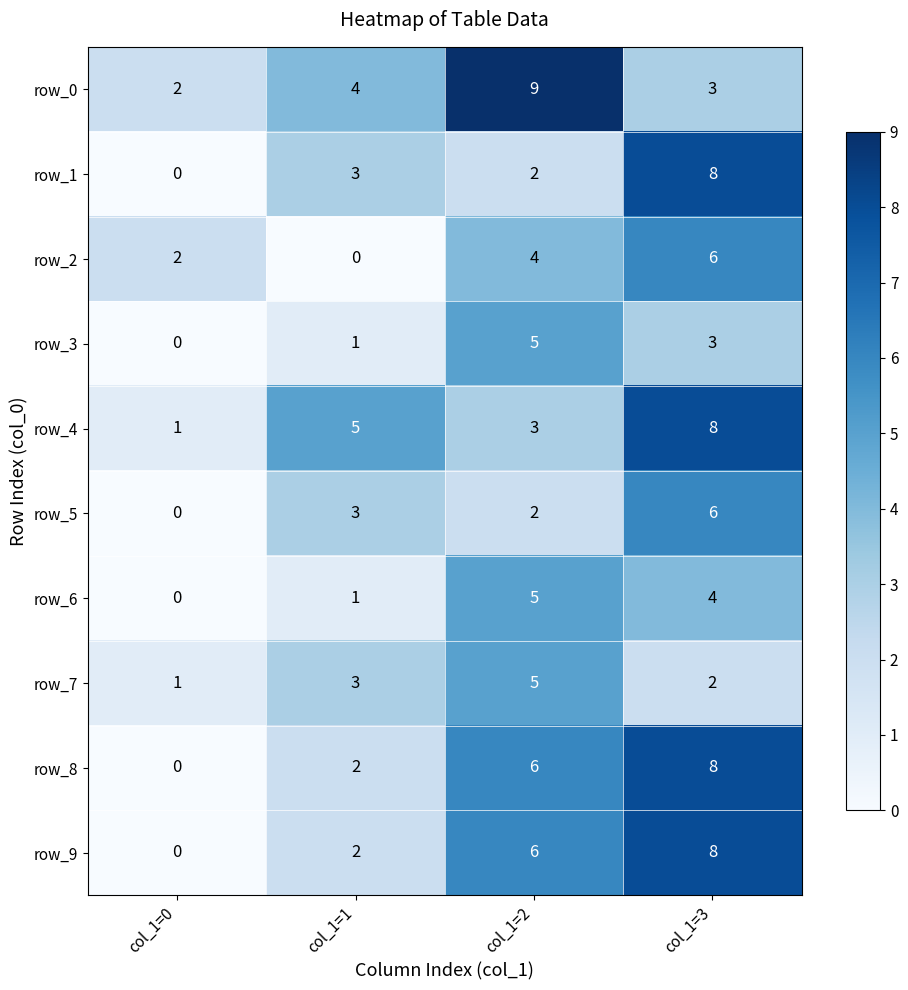

How many data points does each series have?

4